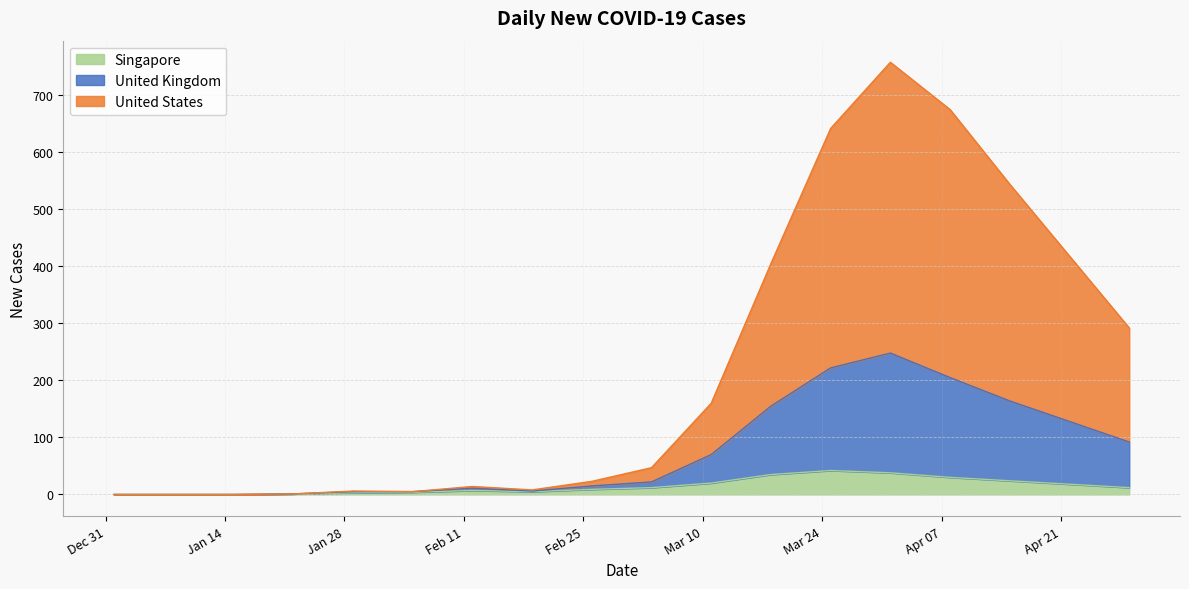

What is the value of the United States point at the 4th from the left?

1